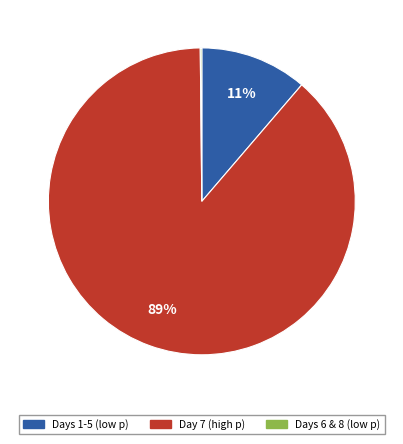

To the nearest percent, what is the average slice percentage?

33%